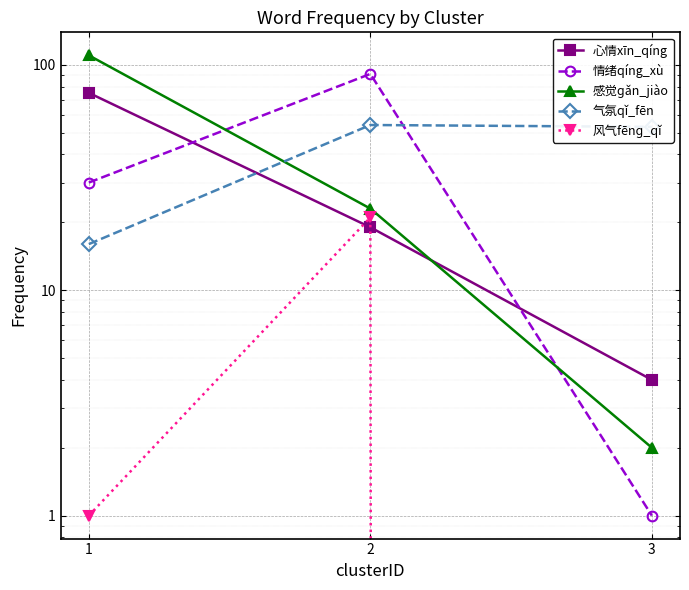

What is the difference between the 心情xīn_qíng values at 2 and 1?

56